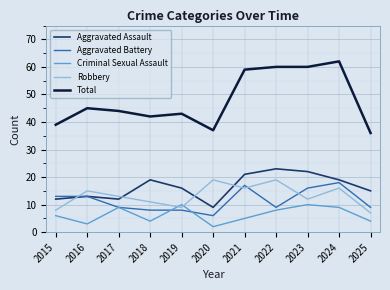

True or false: Total has more than 0 interior local peaks.

True